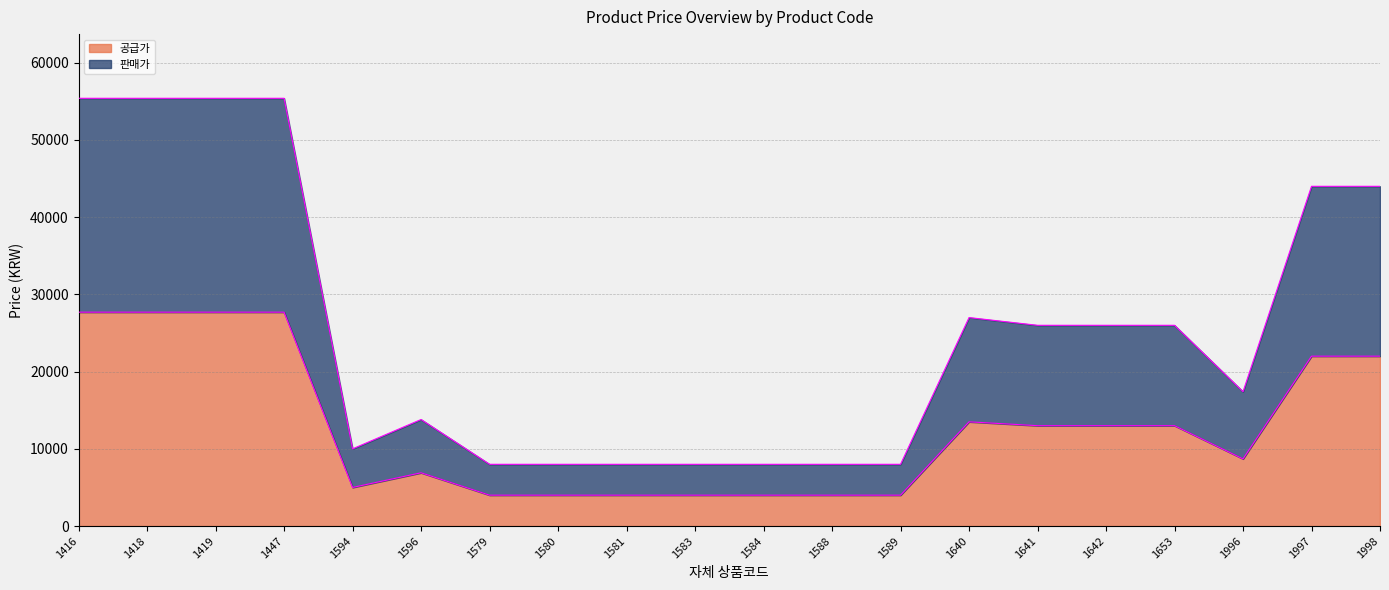

True or false: 공급가 and 판매가 cross at least once.

False